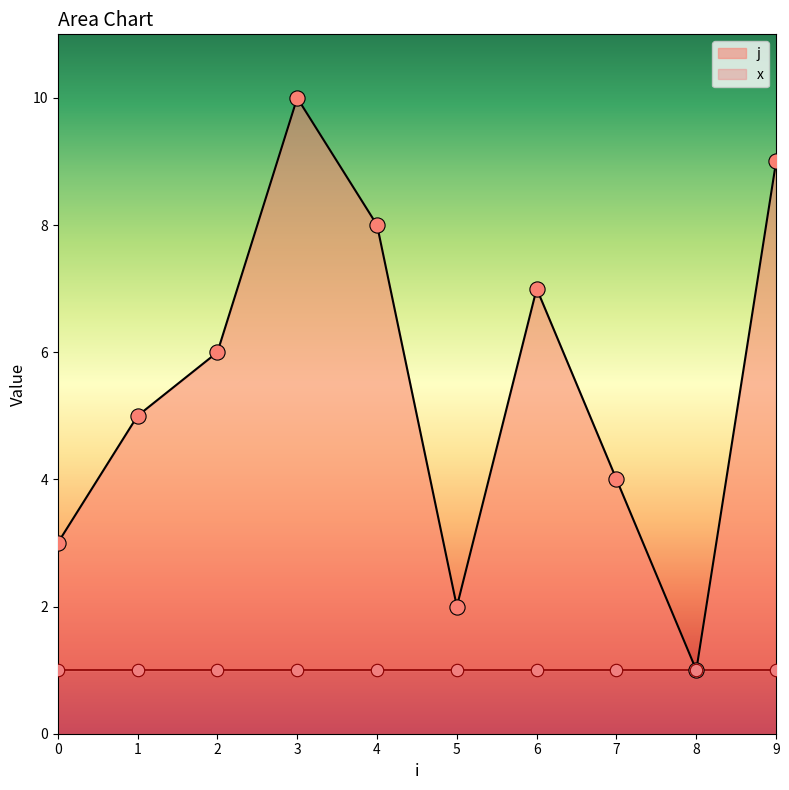

What is the change in value from 5 to 7?

+2